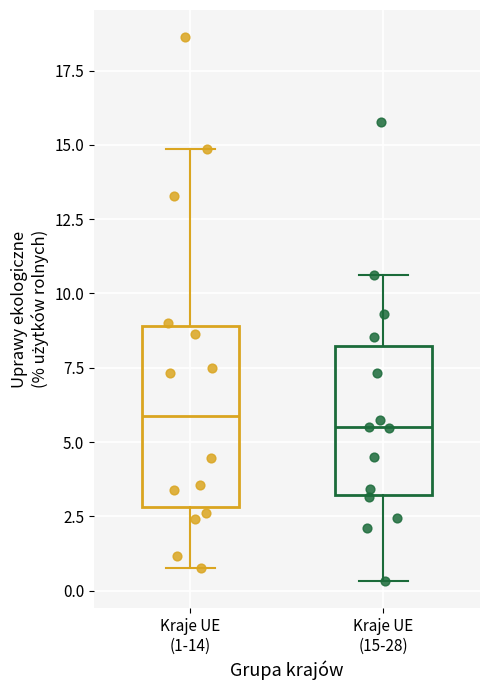

Reading left to right, transcribe this box plot: for each box, give where its median line is, the range the box spans, and where its two whiskers end, as read against the y-axis. The values are not printed on the chart, so give them approximately, as read against the axis.

Kraje UE (1-14): median 6.0, box 3.0 to 9.0, whiskers 1.0 to 15.0
Kraje UE (15-28): median 5.5, box 3.0 to 8.0, whiskers 0.5 to 10.5